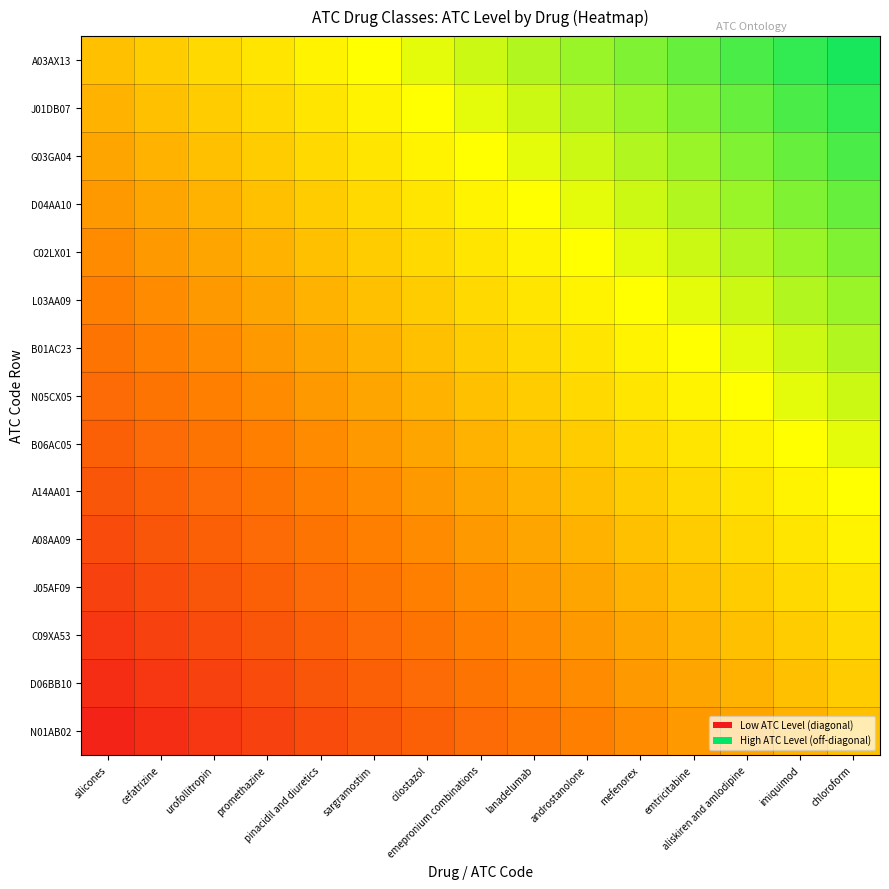

Which has a higher value, emepronium combinations or androstanolone?

androstanolone